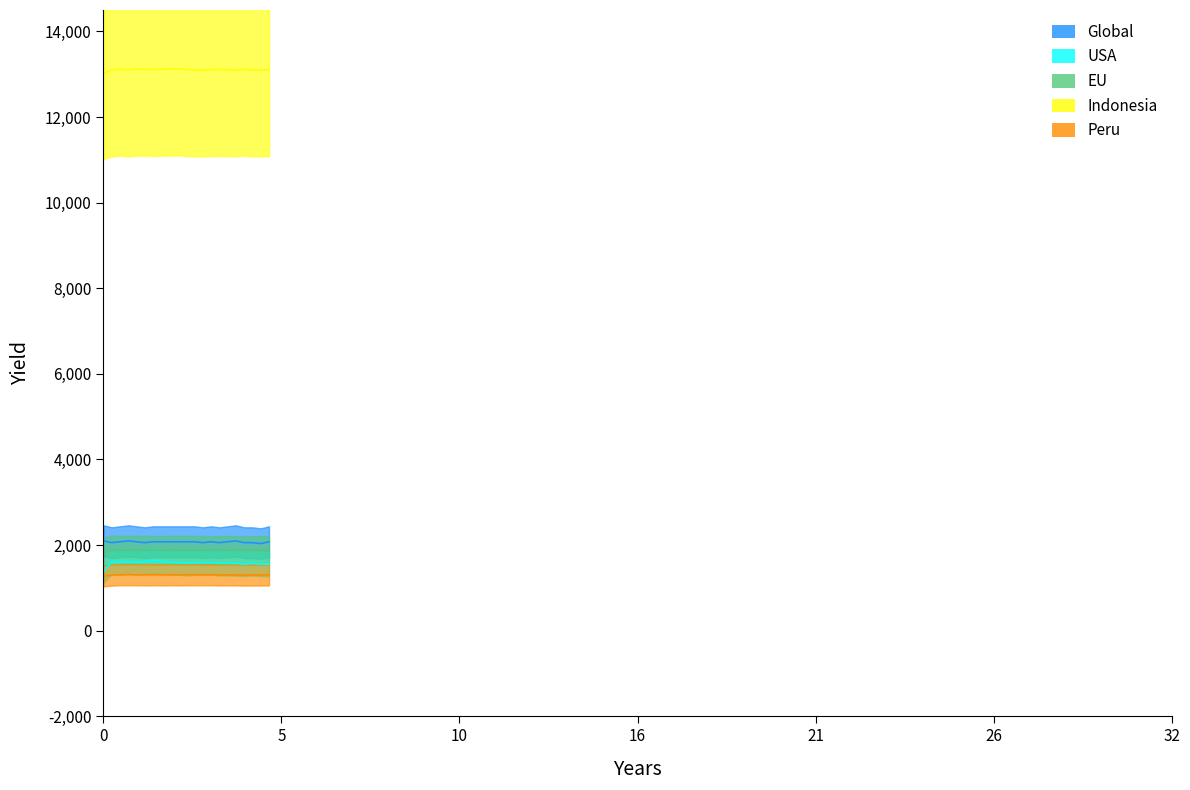

Reading left to right, extract all data points from this chart.

CH1y: 0.0=1275.3	0.01=1298.0	0.02=1306.5	0.03=1309.3	0.04=1306.5	0.05=1303.7	0.06=1306.5	0.07=1303.7	0.08=1306.5	0.09=1303.7	0.1=1306.5	0.11=1306.5	0.12=1306.5	0.13=1306.5	0.14=1300.8	0.15=1303.7	0.16=1303.7	0.17=1298.0	0.18=1300.8	0.19=1300.8	0.2=1303.7
CH2x: 0.0=1376.0	0.01=1618.8	0.02=1596.7	0.03=1618.8	0.04=1596.7	0.05=1618.8	0.06=1640.9	0.07=1618.8	0.08=1596.7	0.09=1596.7	0.1=1574.6	0.11=1596.7	0.12=1596.7	0.13=1596.7	0.14=1574.6	0.15=1574.6	0.16=1574.6	0.17=1552.6	0.18=1574.6	0.19=1552.6	0.2=1552.6
CH2y: 0.0=1844.2	0.01=1889.6	0.02=1882.0	0.03=1885.8	0.04=1885.8	0.05=1885.8	0.06=1882.0	0.07=1878.2	0.08=1885.8	0.09=1882.0	0.1=1885.8	0.11=1882.0	0.12=1882.0	0.13=1878.2	0.14=1878.2	0.15=1882.0	0.16=1878.2	0.17=1878.2	0.18=1878.2	0.19=1878.2	0.2=1878.2
CH1z: 0.0=13021.0	0.01=13096.7	0.02=13115.6	0.03=13096.7	0.04=13115.6	0.05=13115.6	0.06=13106.1	0.07=13115.6	0.08=13115.6	0.09=13125.1	0.1=13106.1	0.11=13096.7	0.12=13096.7	0.13=13106.1	0.14=13106.1	0.15=13106.1	0.16=13096.7	0.17=13115.6	0.18=13096.7	0.19=13096.7	0.2=13106.1
CH1x: 0.0=2097.6	0.01=2056.6	0.02=2077.1	0.03=2097.6	0.04=2077.1	0.05=2056.6	0.06=2077.1	0.07=2077.1	0.08=2077.1	0.09=2077.1	0.1=2077.1	0.11=2077.1	0.12=2056.6	0.13=2077.1	0.14=2056.6	0.15=2077.1	0.16=2097.6	0.17=2056.6	0.18=2056.6	0.19=2036.1	0.2=2077.1